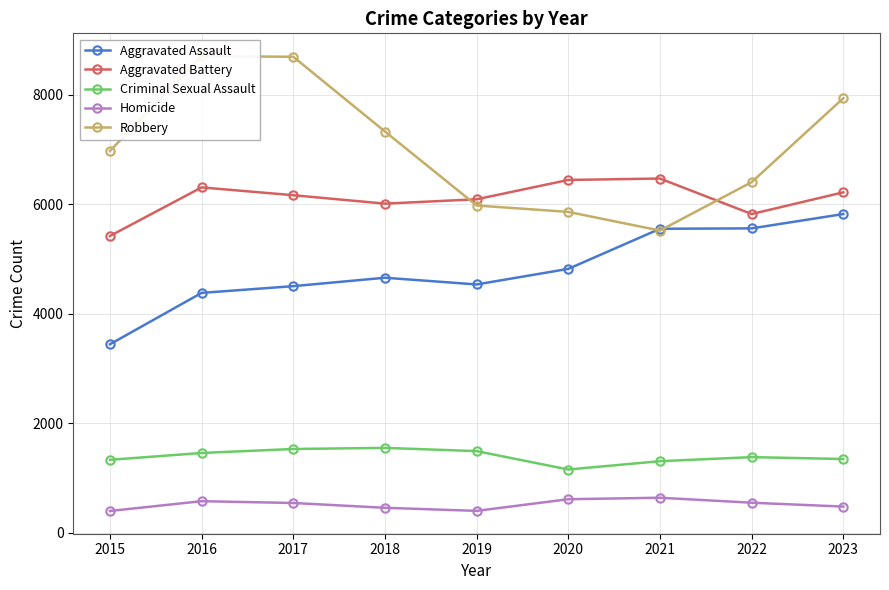

How many distinct data groups are displayed?

5